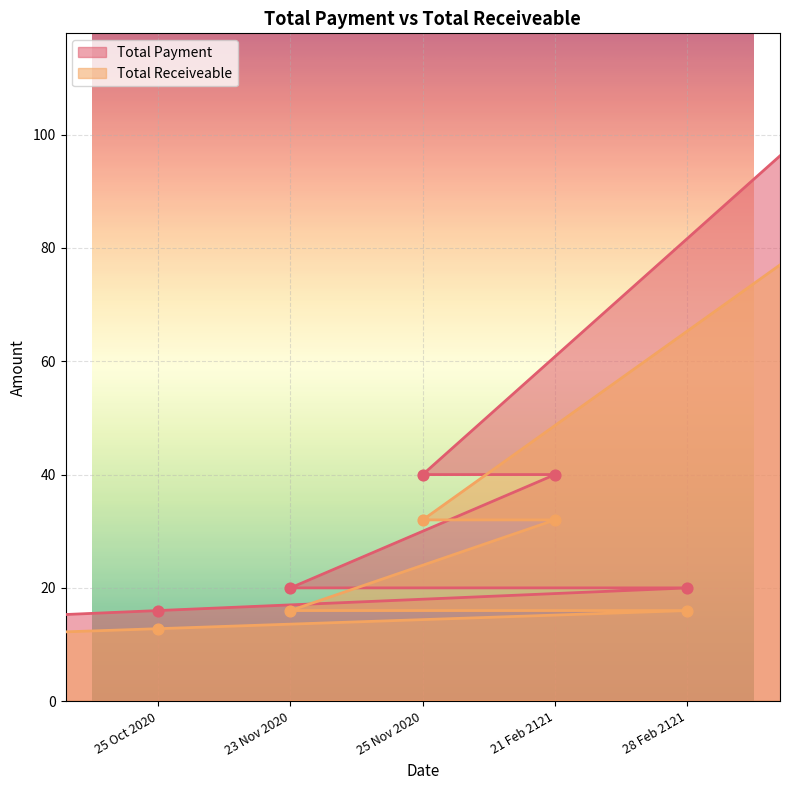

What are all the series names shown in the legend?

Total Payment, Total Receiveable